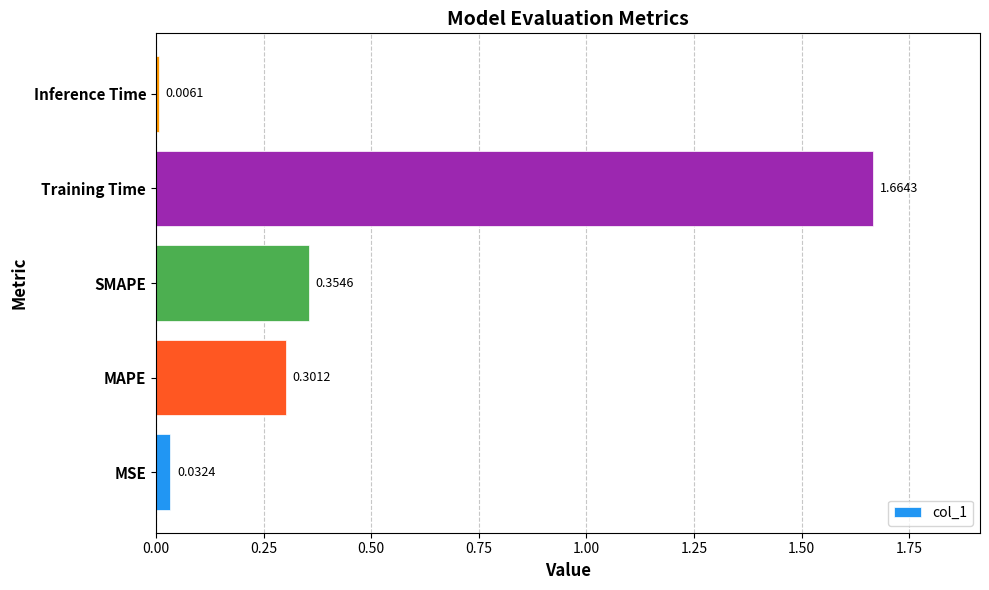

Which label corresponds to the largest value in the chart?

Training Time